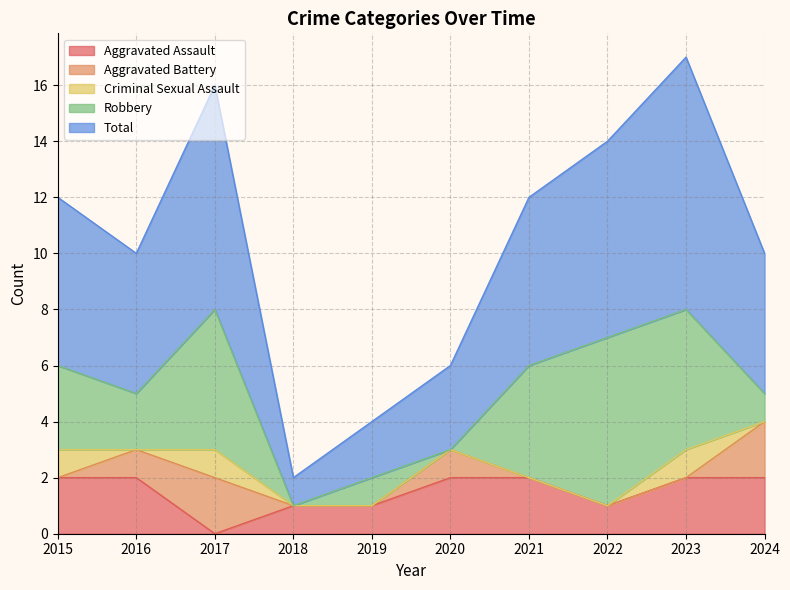

Which series changed the most between 2017 and 2021?

Aggravated Assault